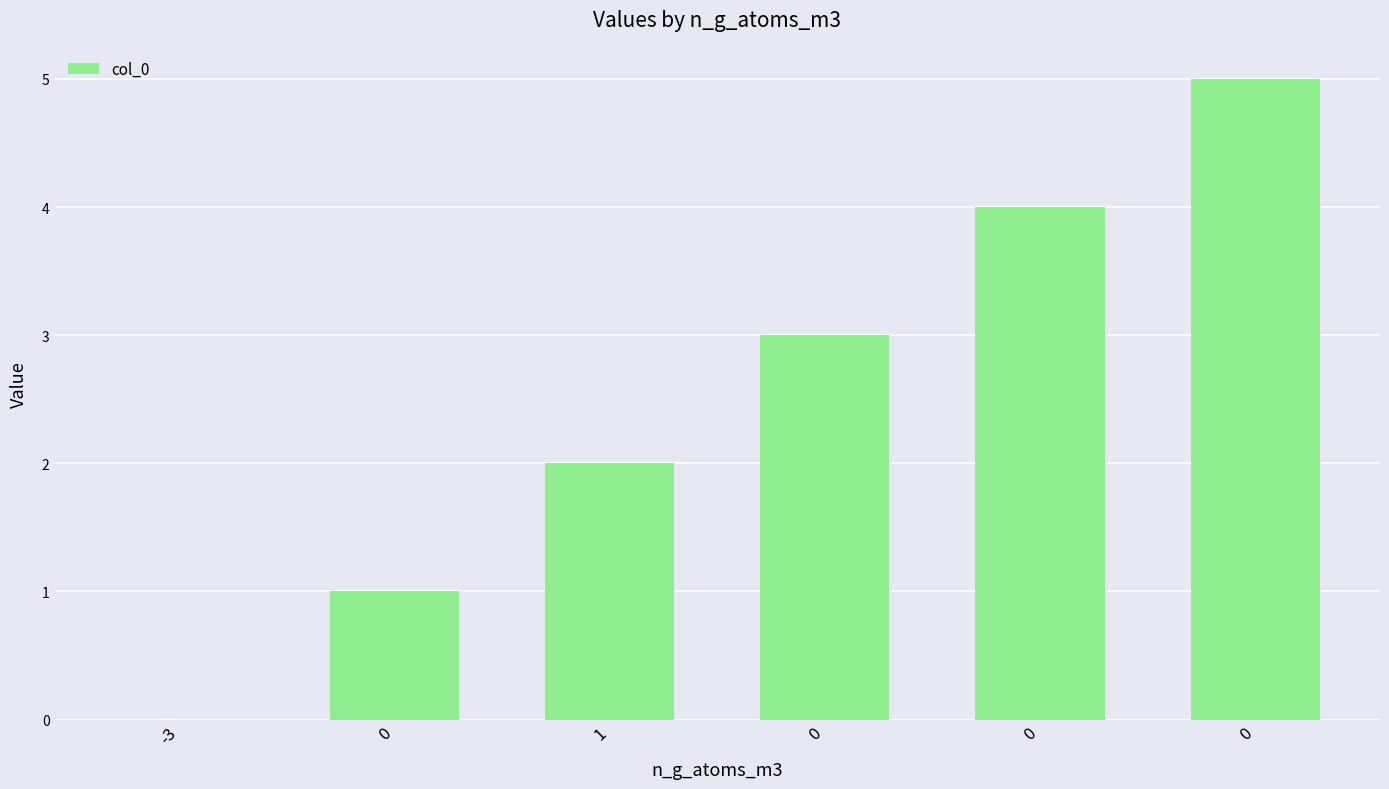

How many values are above zero?

5